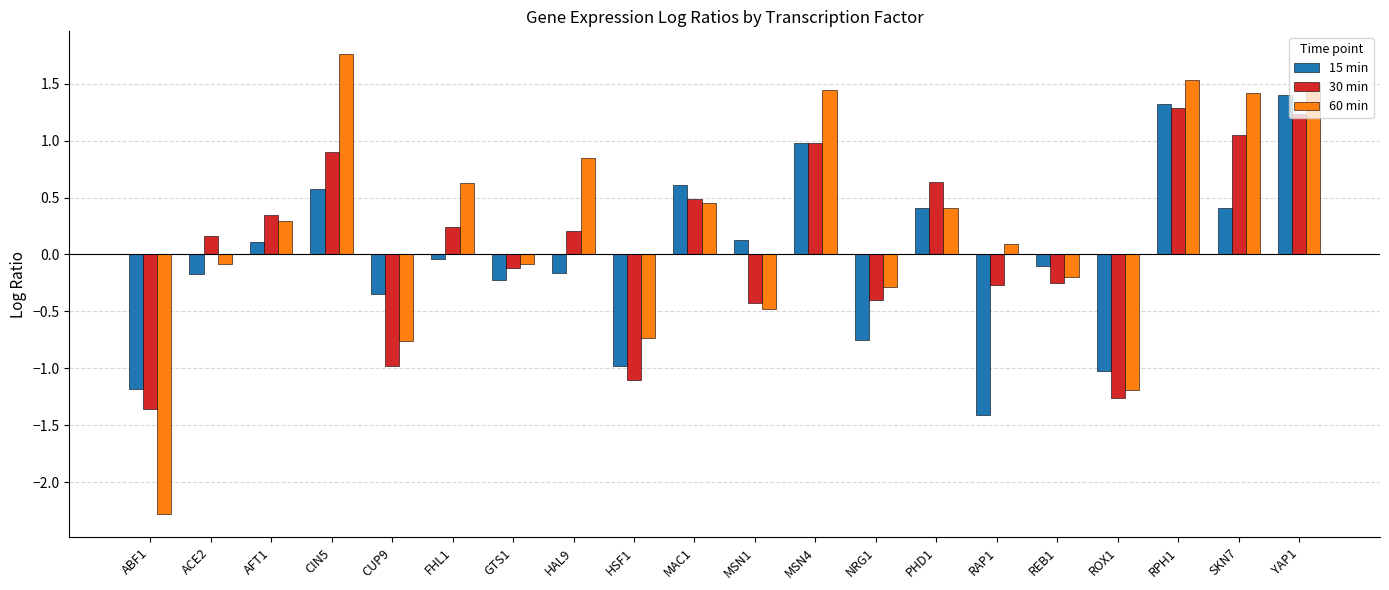

What is the label of the 9th bar from the left?

HSF1